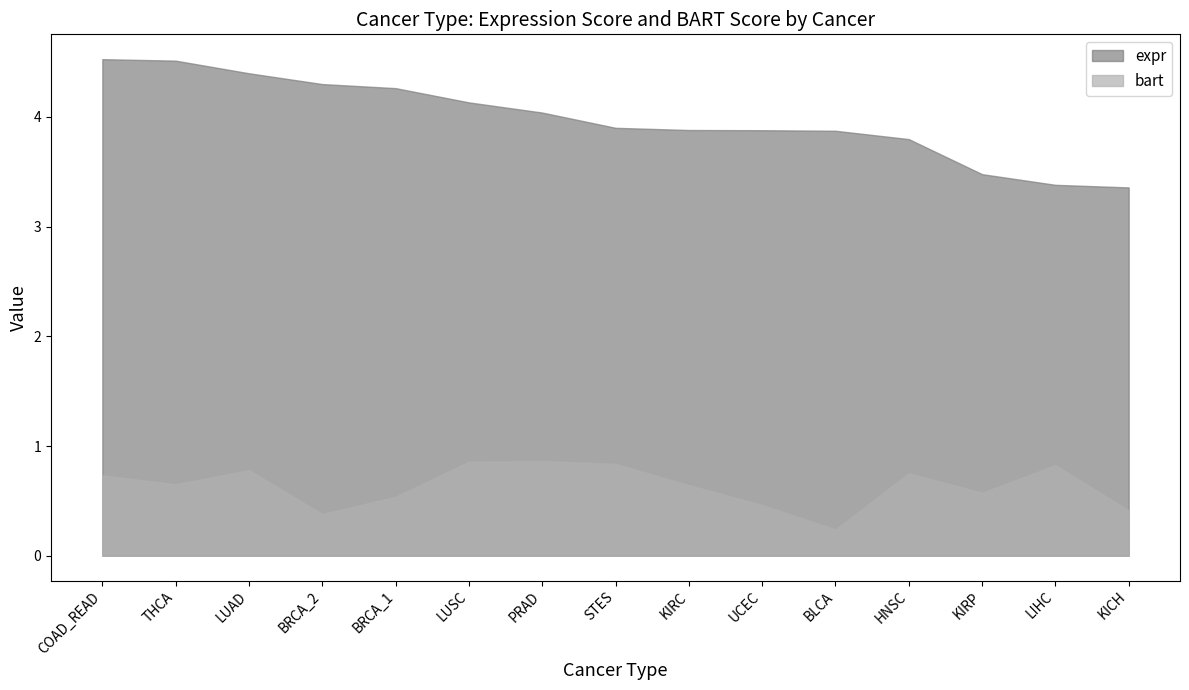

How many interior local peaks does the bart series have?

4